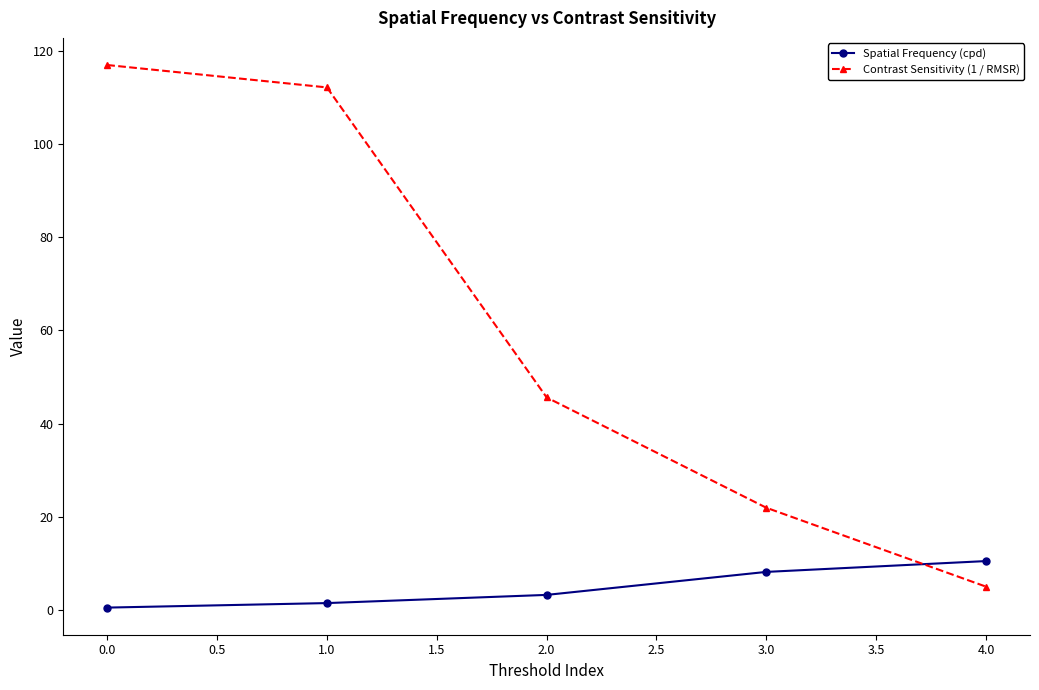

What are all the series names shown in the legend?

Spatial Frequency (cpd), Contrast Sensitivity (1 / RMSR)